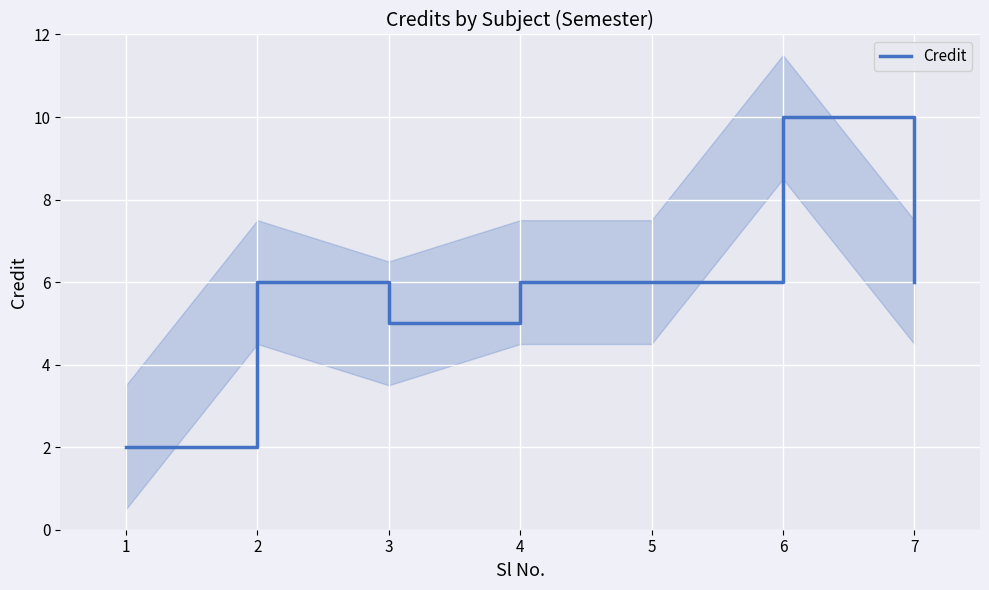

List the labels in order of value, largest first.

6, 2, 4, 5, 7, 3, 1